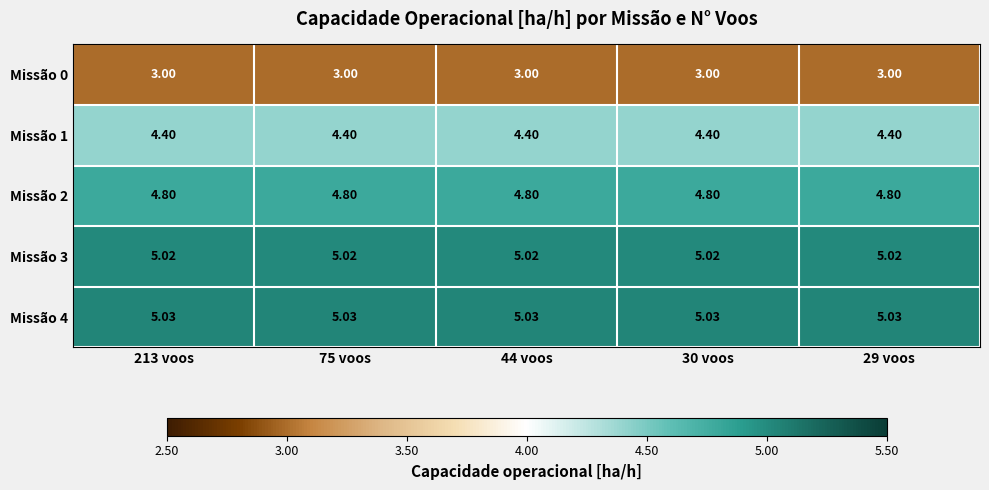

Is the value of Missão 1 at 29 voos greater than the value of Missão 2 at 75 voos?

No